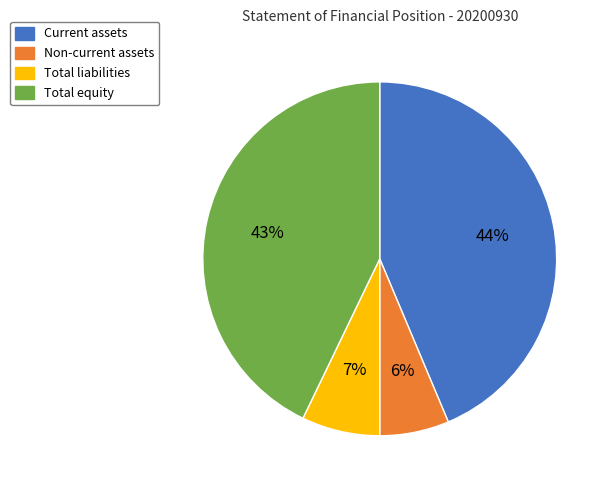

How many segments does this pie chart have?

4